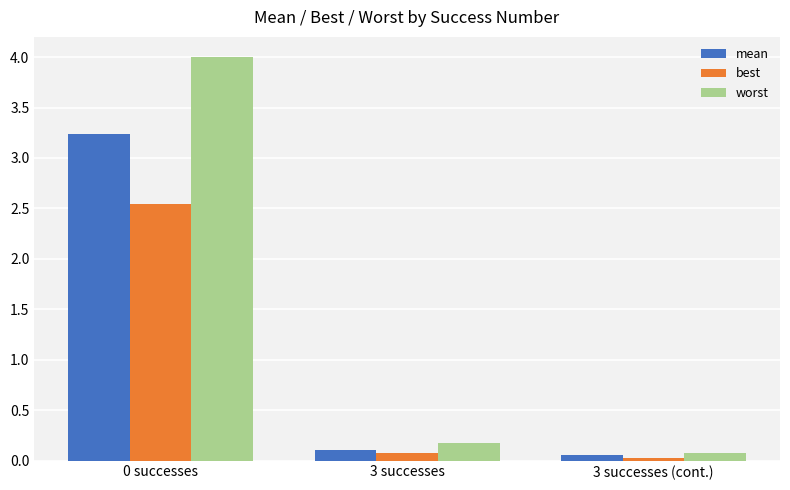

Rank the series by their average value, from lowest to highest.

best, mean, worst